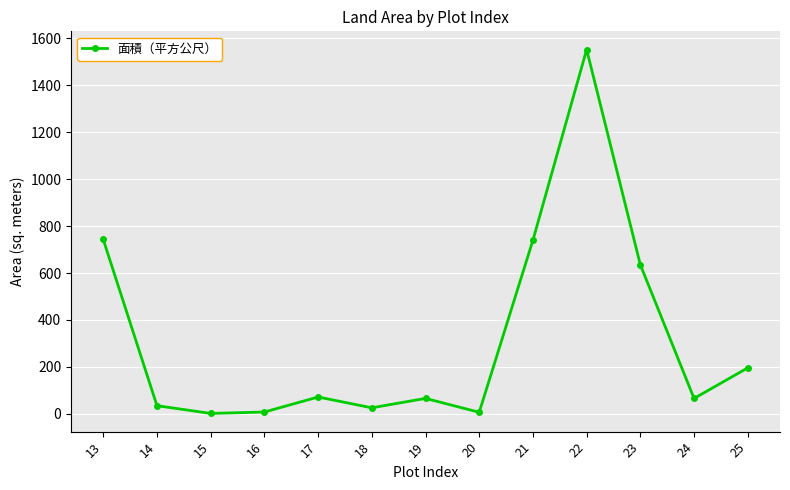

Read the value at 23.

635.0